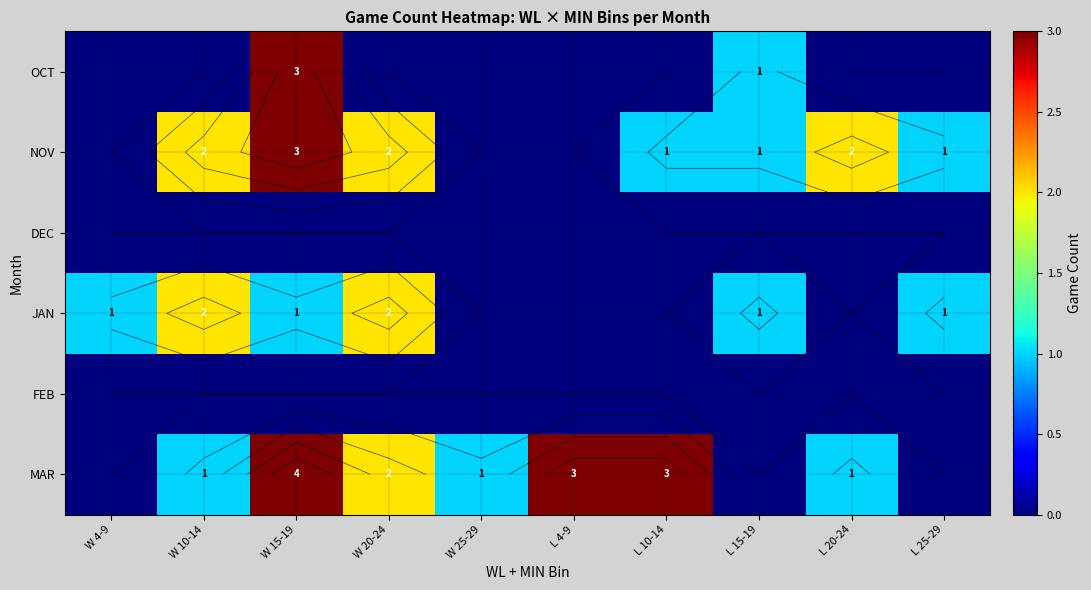

Which has a higher value, W 20-24 or W 10-14?

W 20-24